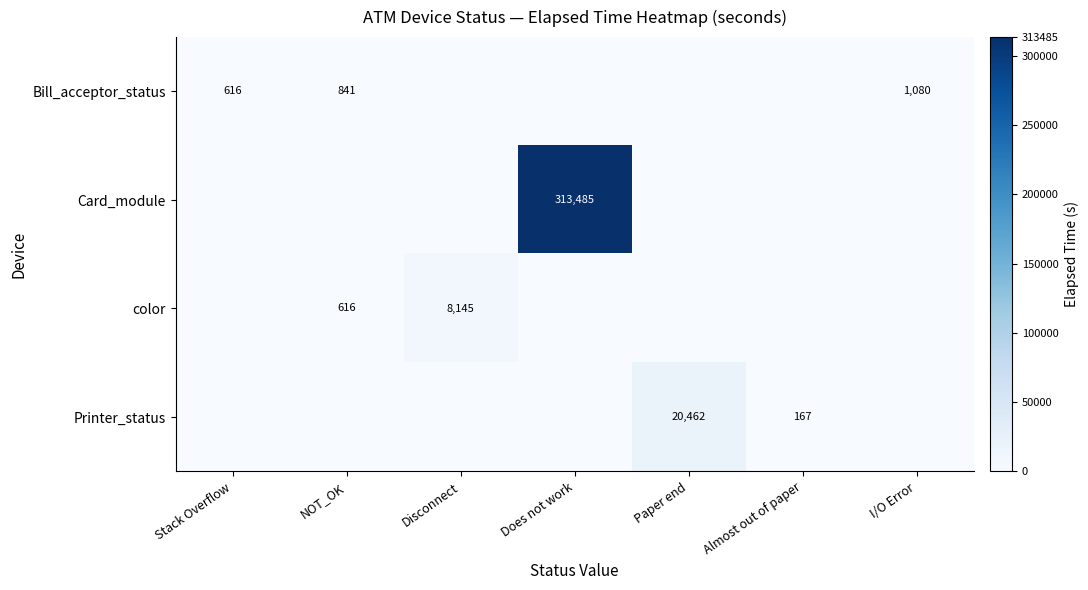

True or false: Printer_status has a value of 20462 at Paper end.

True